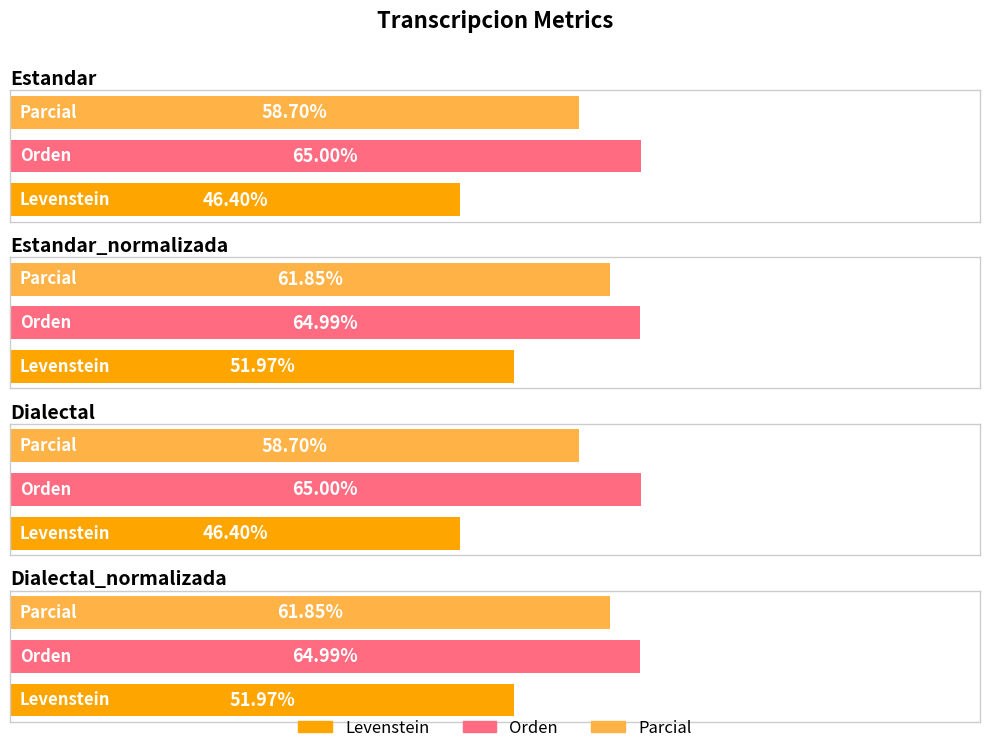

What is the spread (max minus min) of values at Estandar_normalizada?

13.0